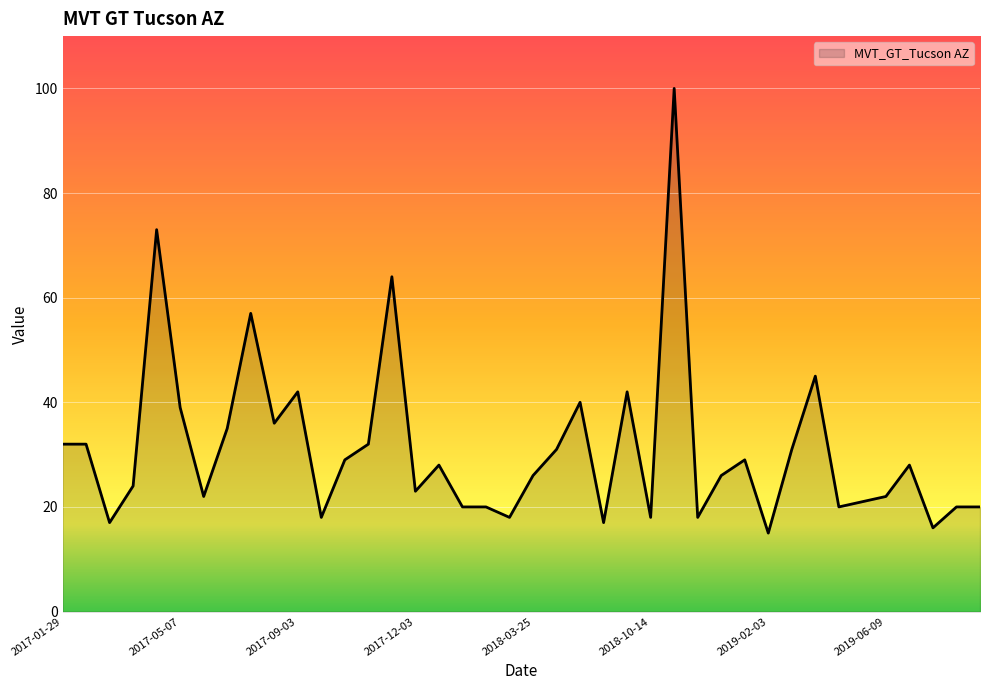

What is the maximum value shown in the chart?

100